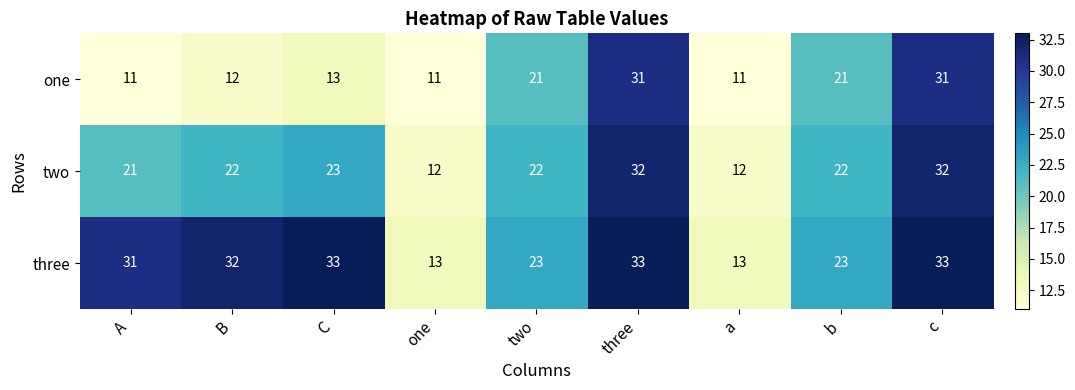

The value of one at a is 11. True or false?

True